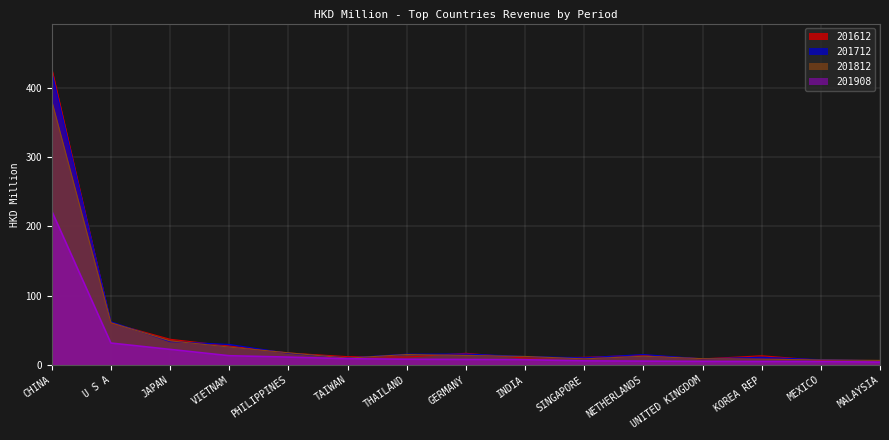

Reading left to right, list all the values displayed in this chart.

201612: 428.3	60.7	37.0	27.3	17.0	11.9	11.3	16.7	9.9	11.0	14.1	8.7	13.2	6.5	6.2
201712: 422.6	62.3	33.6	29.5	16.8	10.0	15.5	15.7	12.1	10.3	14.9	8.8	11.0	7.6	6.0
201812: 381.1	60.9	34.7	25.7	17.5	9.8	15.0	13.6	12.2	8.7	12.5	9.0	8.3	7.2	6.5
201908: 222.0	31.5	22.4	13.2	11.2	8.9	8.1	7.8	7.5	5.8	5.5	5.1	4.9	4.8	4.0